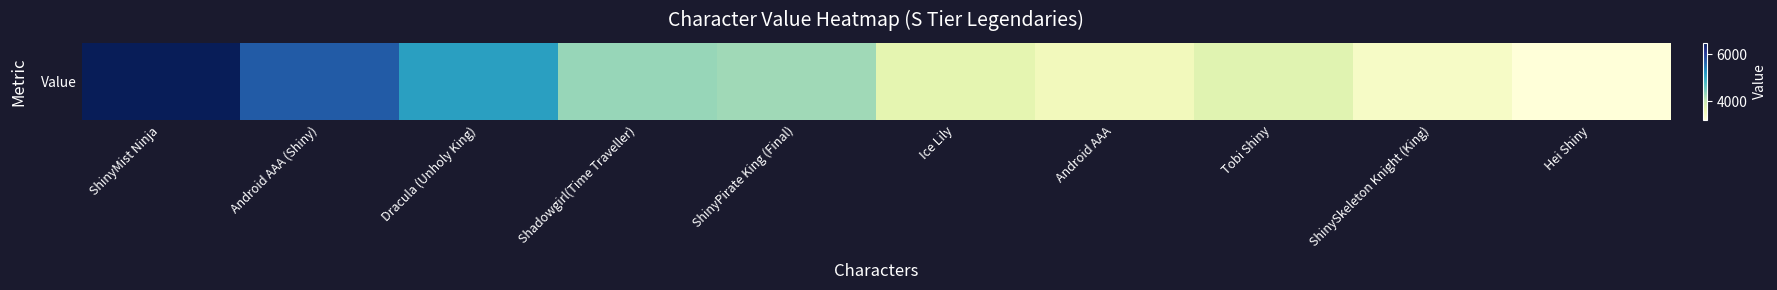

Reading left to right, transcribe all the data shown in this chart.

ShinyMist Ninja=6500	Android AAA (Shiny)=5700	Dracula (Unholy King)=5100	Shadowgirl(Time Traveller)=4300	ShinyPirate King (Final)=4250	Ice Lily=3700	Android AAA=3500	Tobi Shiny=3750	ShinySkeleton Knight (King)=3400	Hei Shiny=3200